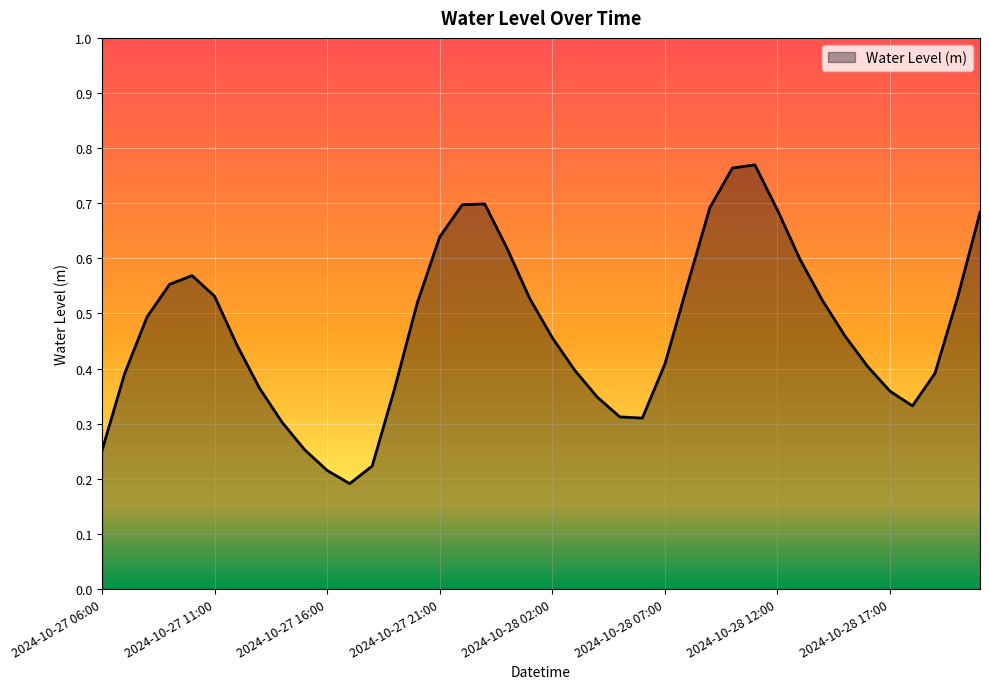

Count the number of categories in the chart.

40